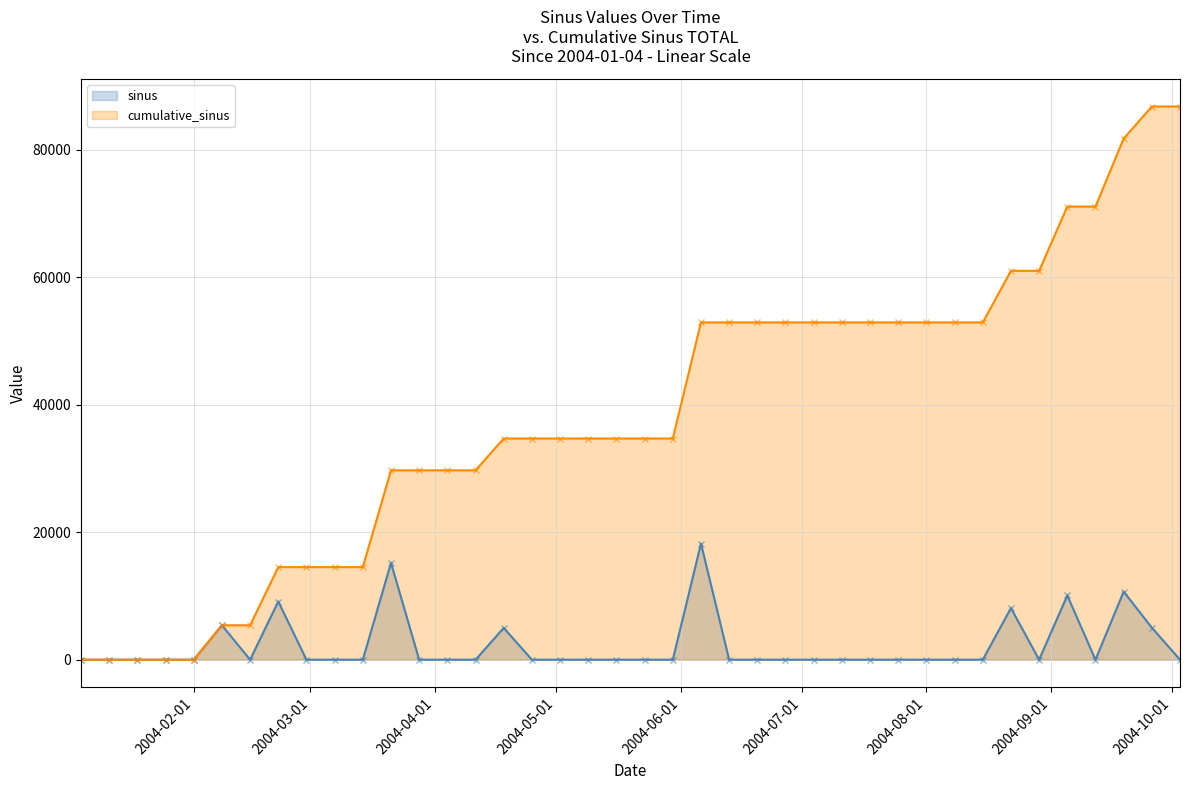

True or false: sinus and cumulative_sinus intersect in this chart.

False